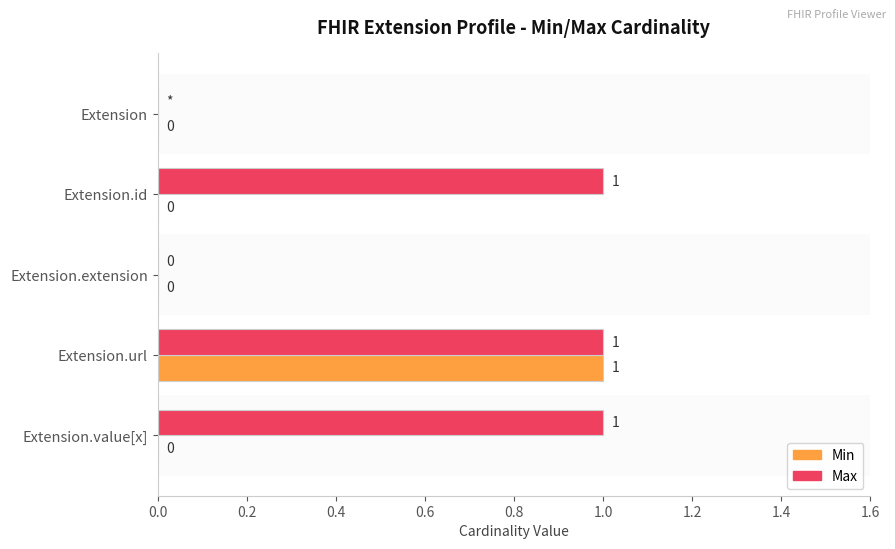

Which series has the largest total across all categories?

Max